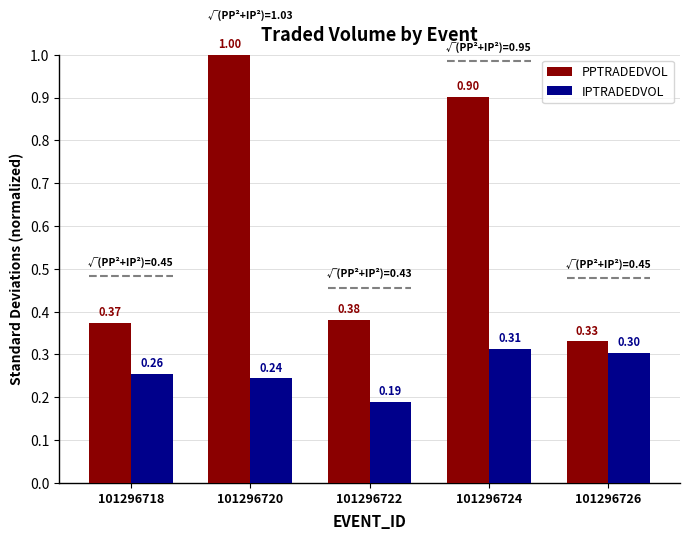

What is the difference between the maximum and minimum values in the IPTRADEDVOL series?

0.1